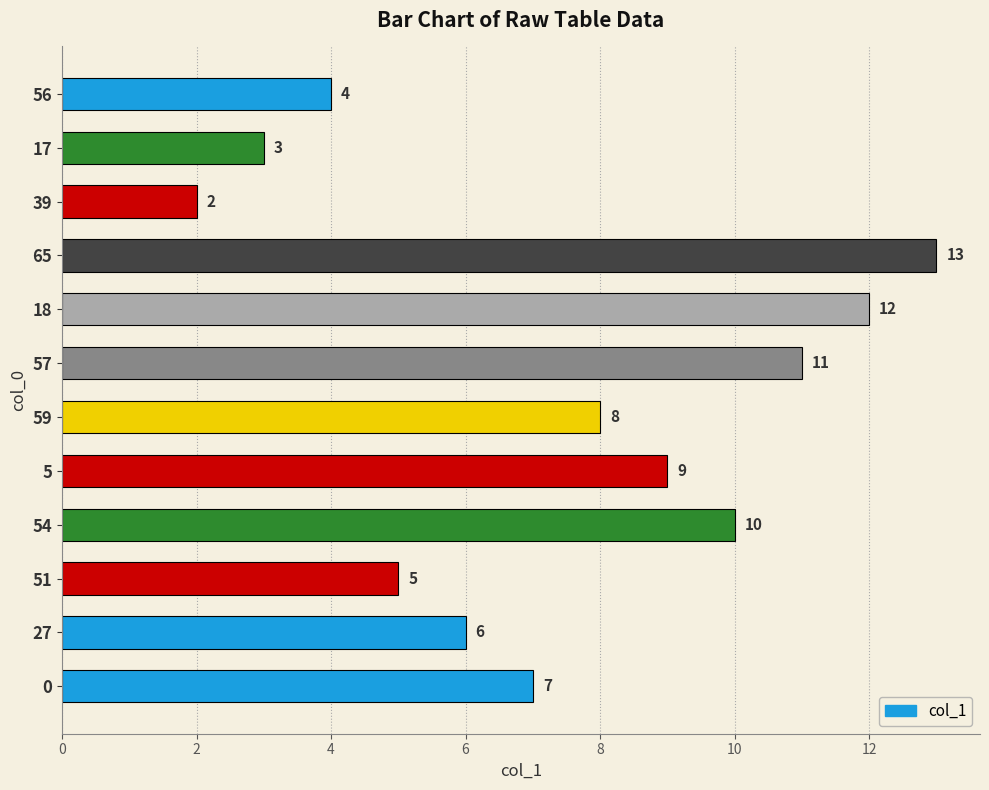

What is the difference between the values at 59 and 56?

4